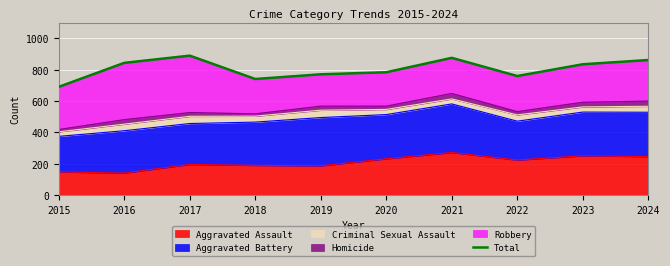

The chart shows a value of 740 at 2018. True or false?

True